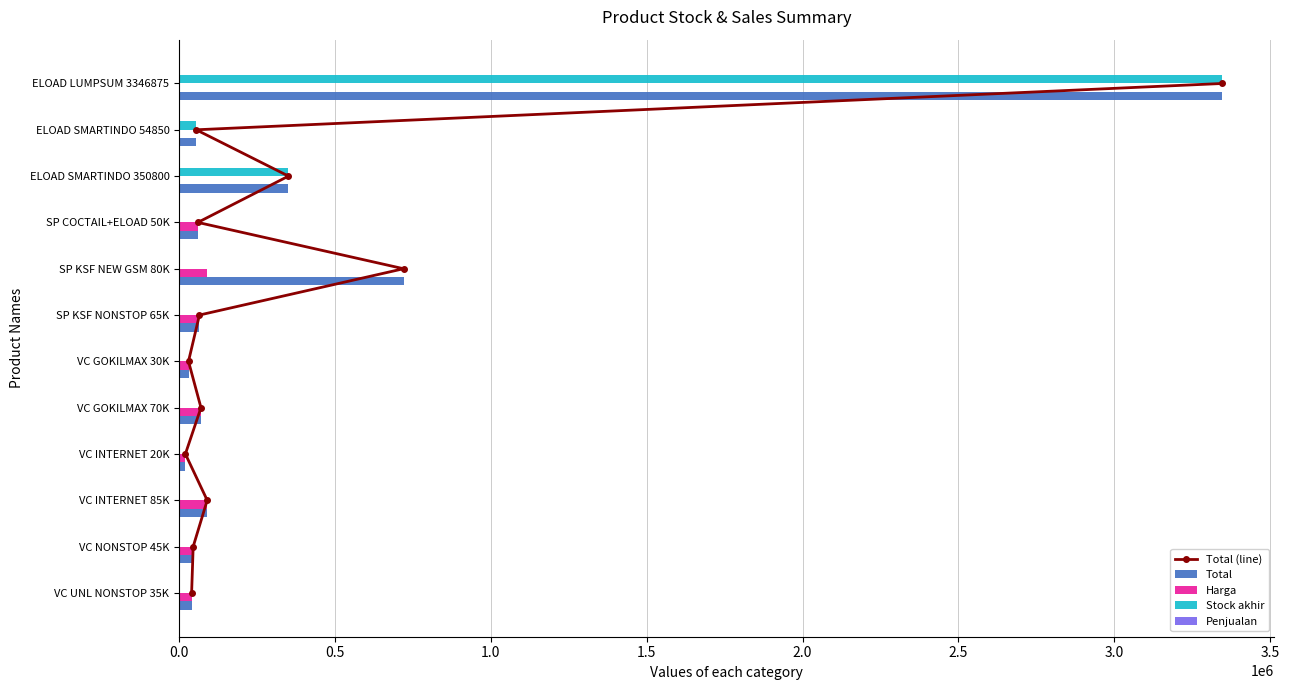

Which series has the largest total across all categories?

Total